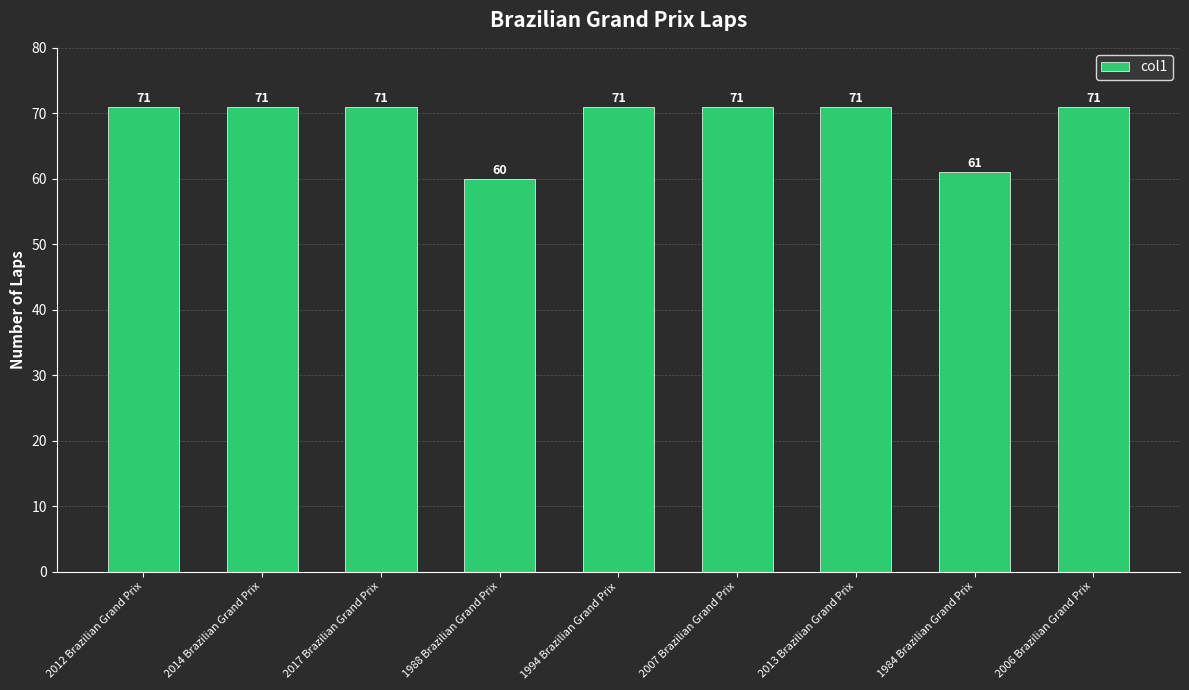

What is the greatest value displayed?

71